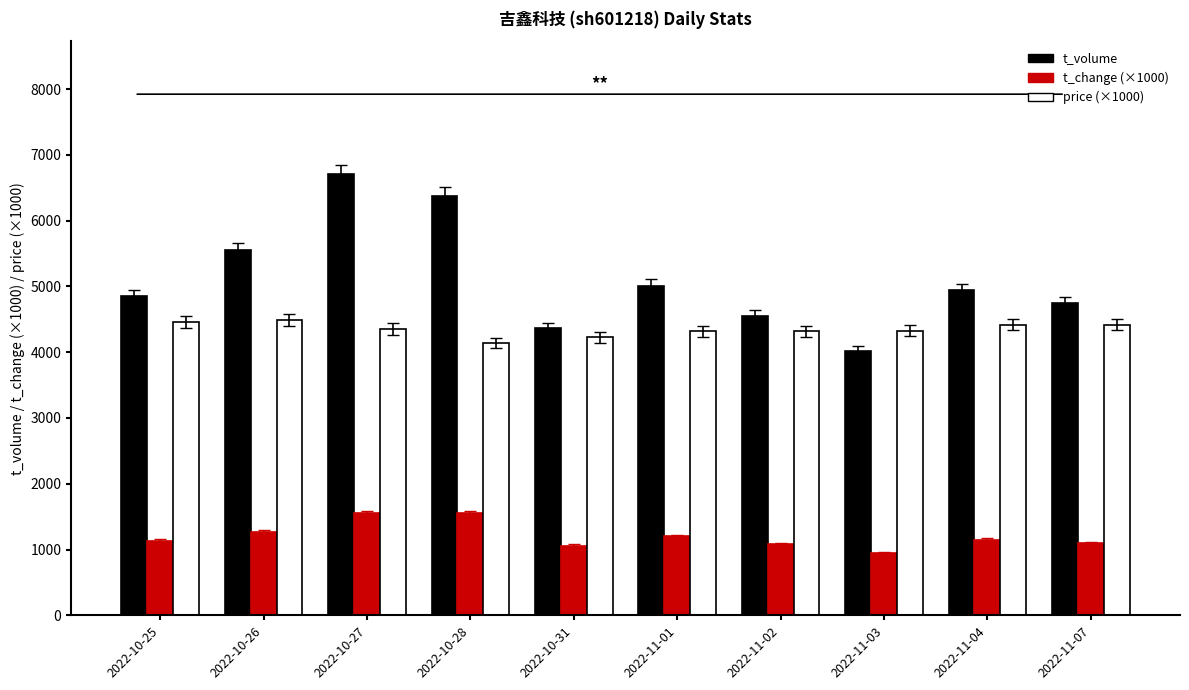

What is the highest value of the price (×1000) series?

4490